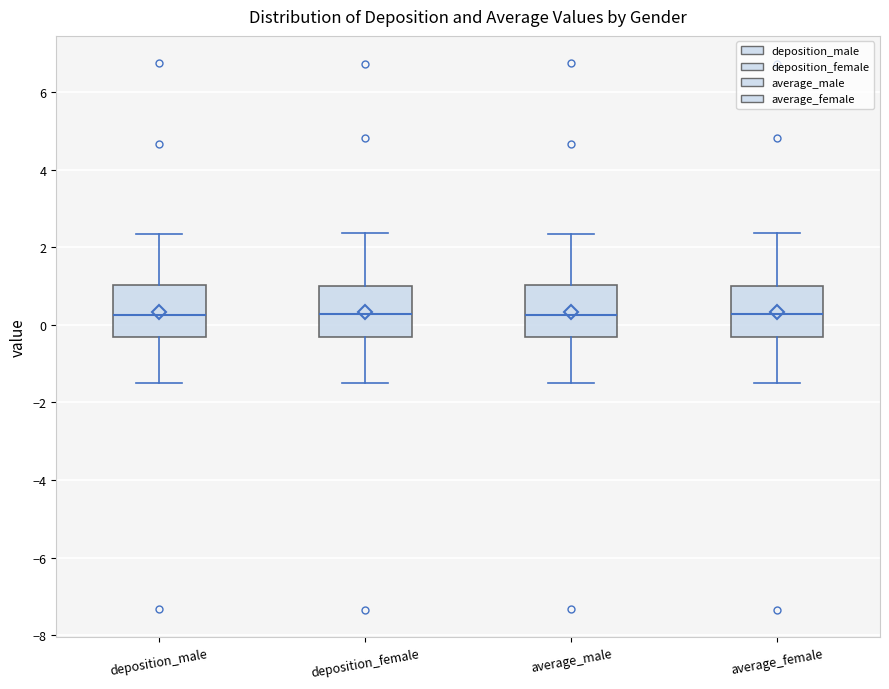

Where does the median line of the box for deposition_male sit on the y-axis? The values are not printed on the chart, so give them approximately, as read against the axis.

0.2